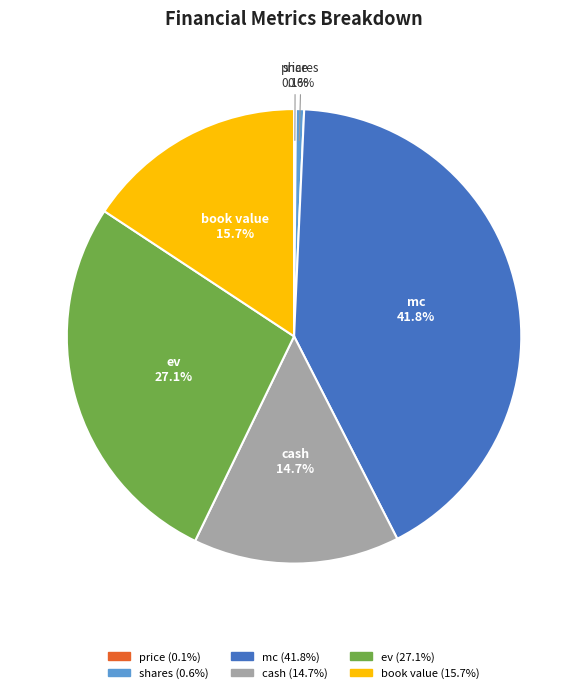

How much of the chart is everything except mc?

58.2%